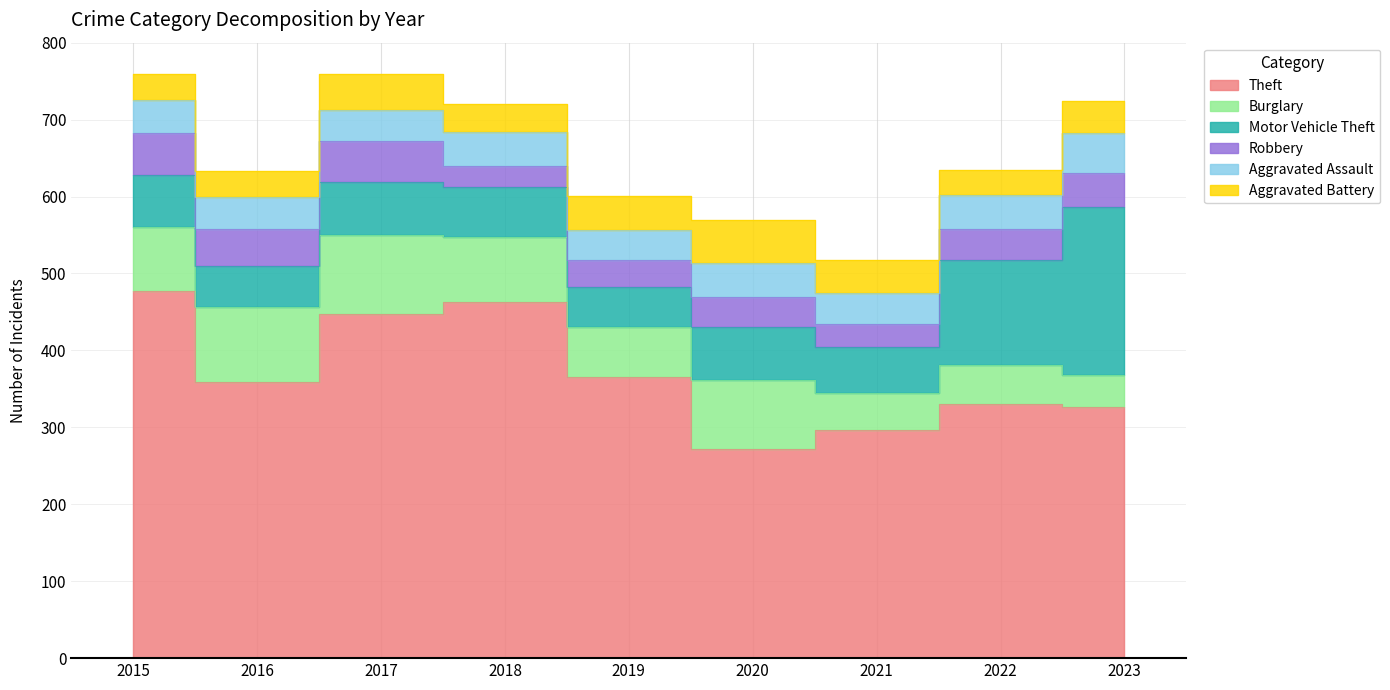

What is the approximate value of Theft at 2017, to the nearest 10?

450